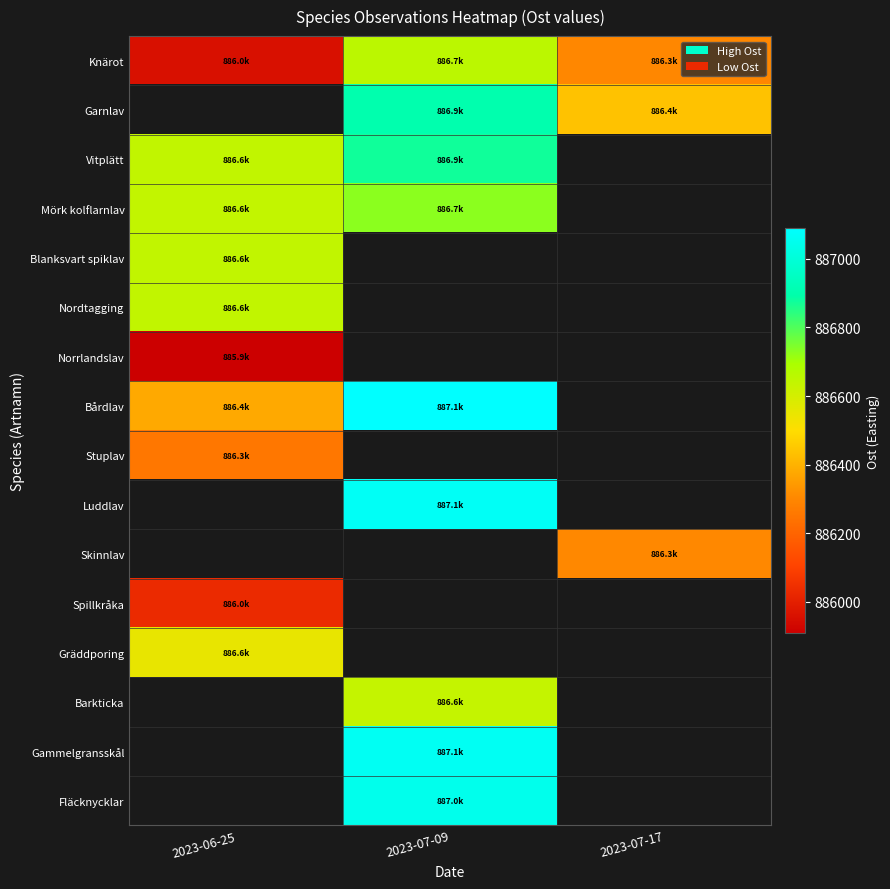

How many data points in Knärot are above 886301?

2